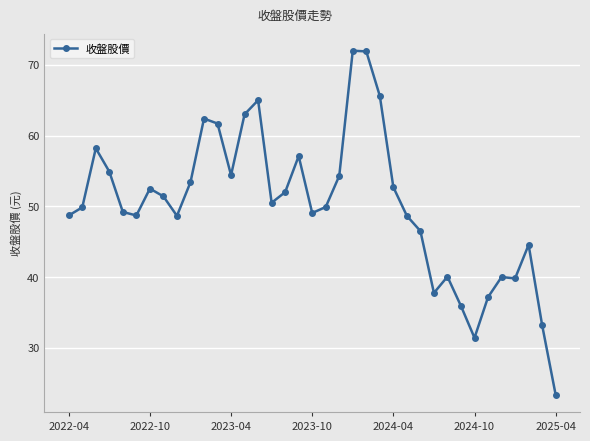

What is the greatest value displayed?

72.0